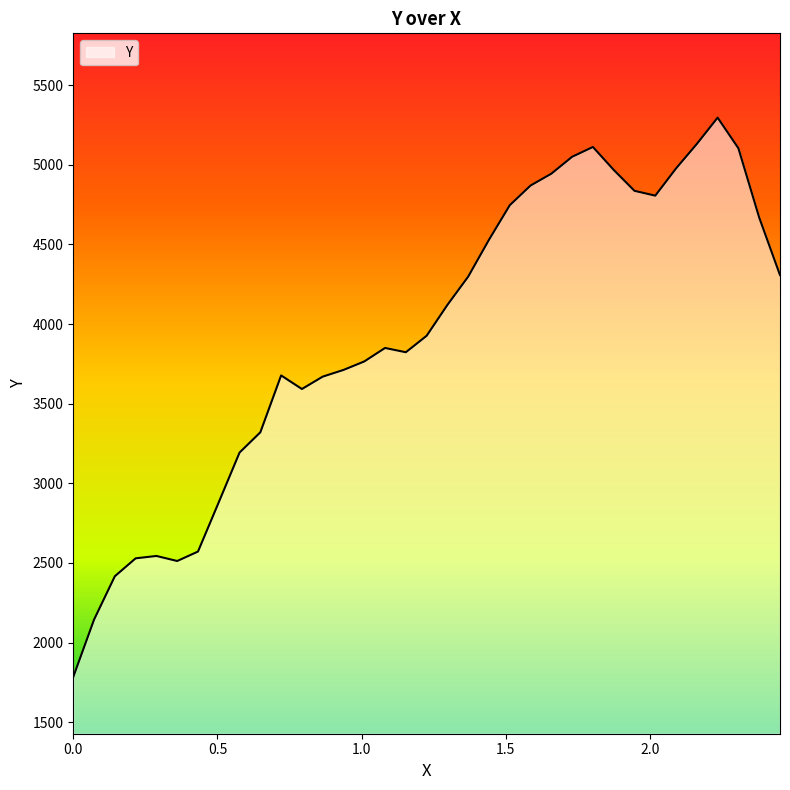

What is the minimum value shown in the chart?

1784.0